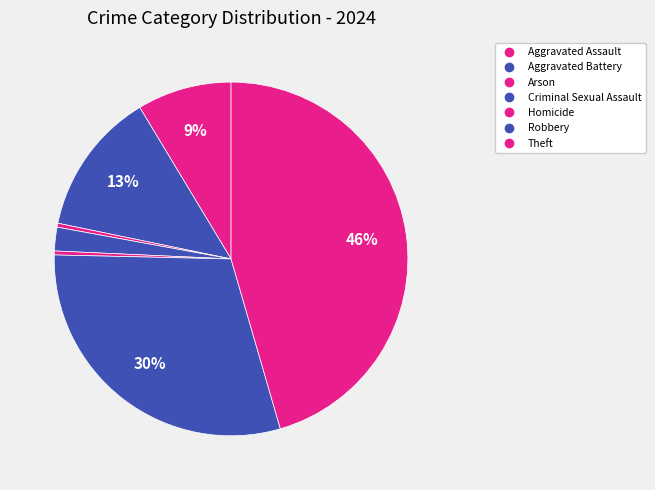

How many slices are in this pie chart?

7